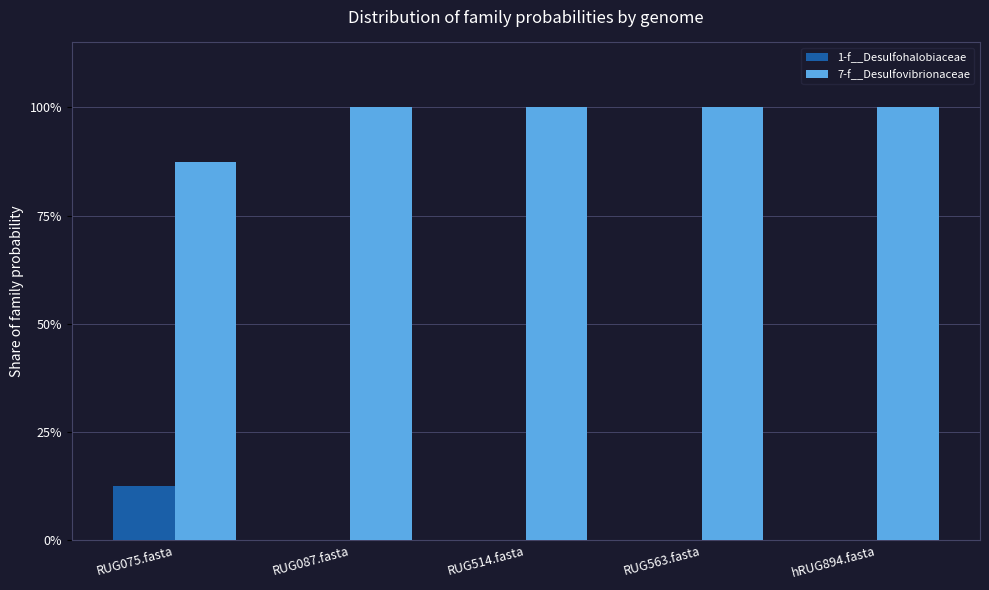

Is it true that 1-f__Desulfohalobiaceae equals 0.0 at hRUG894.fasta?

True